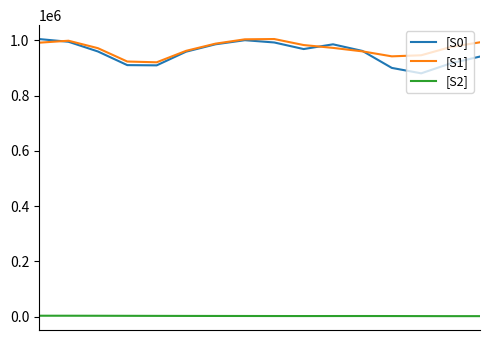

True or false: [S2] and [S1] cross at least once.

False